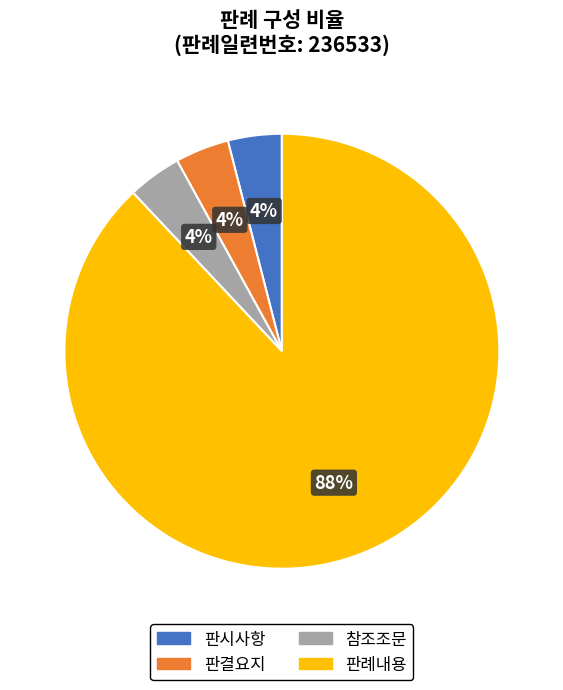

Which slice represents more than half of the pie?

판례내용